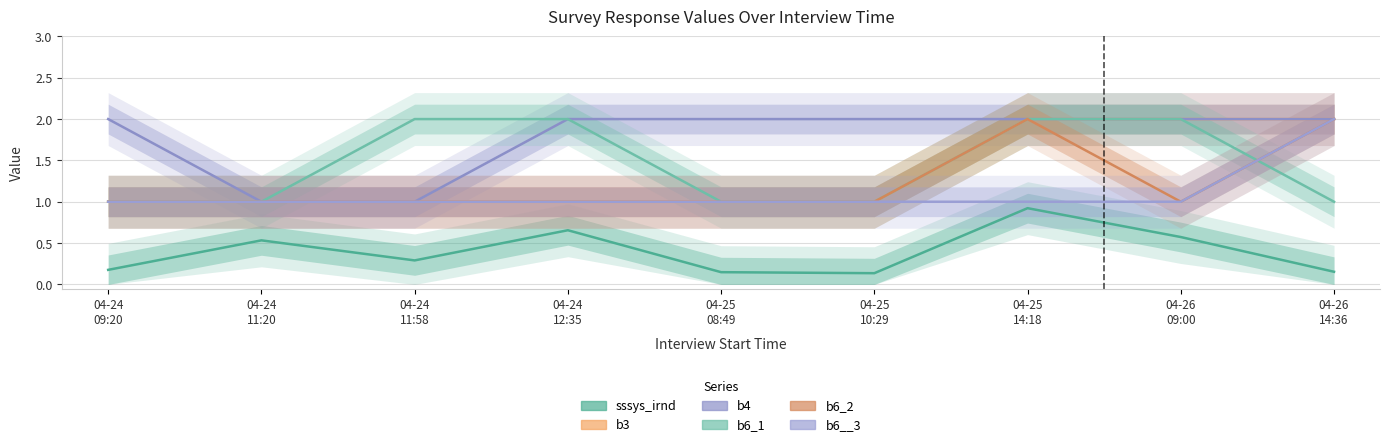

What is the average value of the b4 series?

1.8